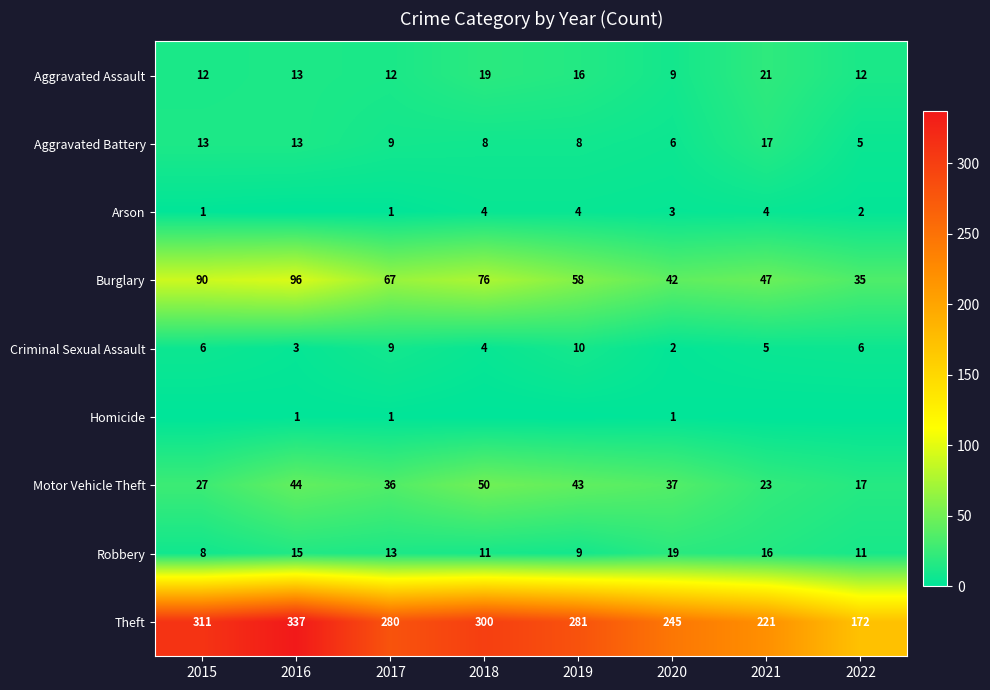

What is the highest value of the Motor Vehicle Theft series?

50